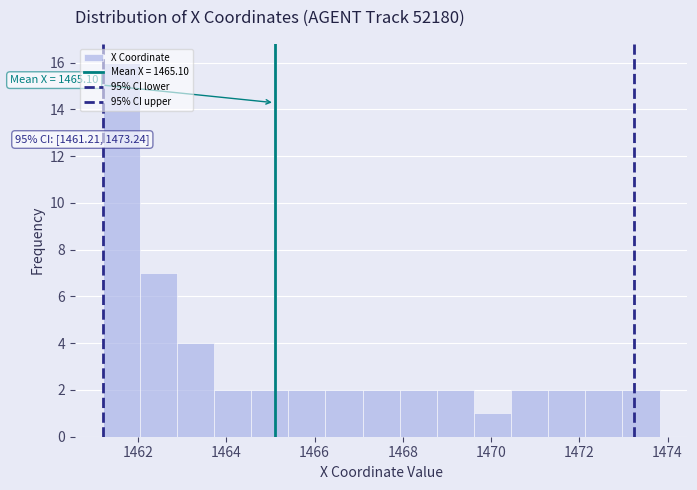

Over which range of the x-axis is the bar tallest?

1461.2 to 1462.0